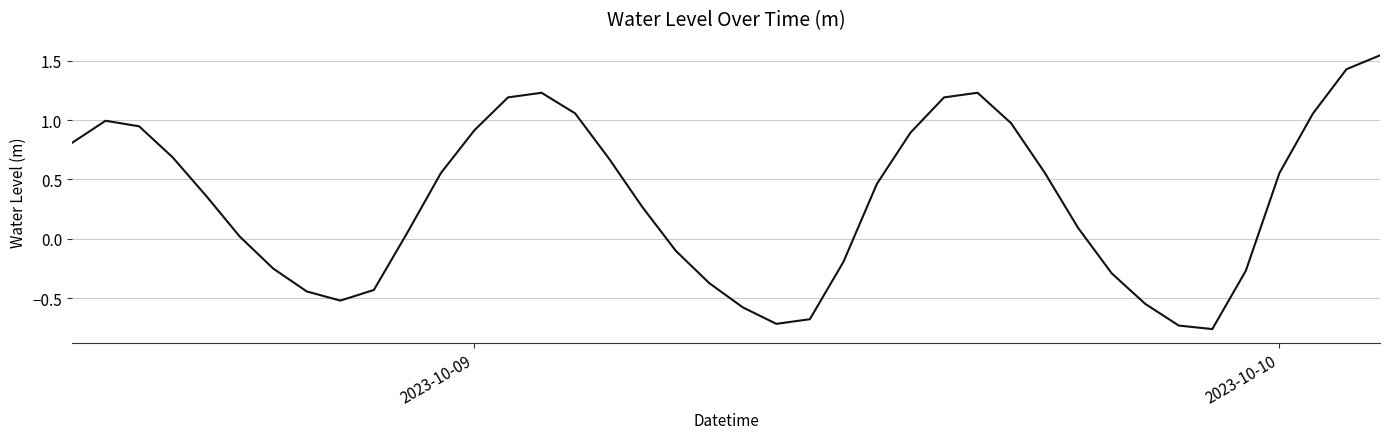

How many categories are shown in the chart?

40